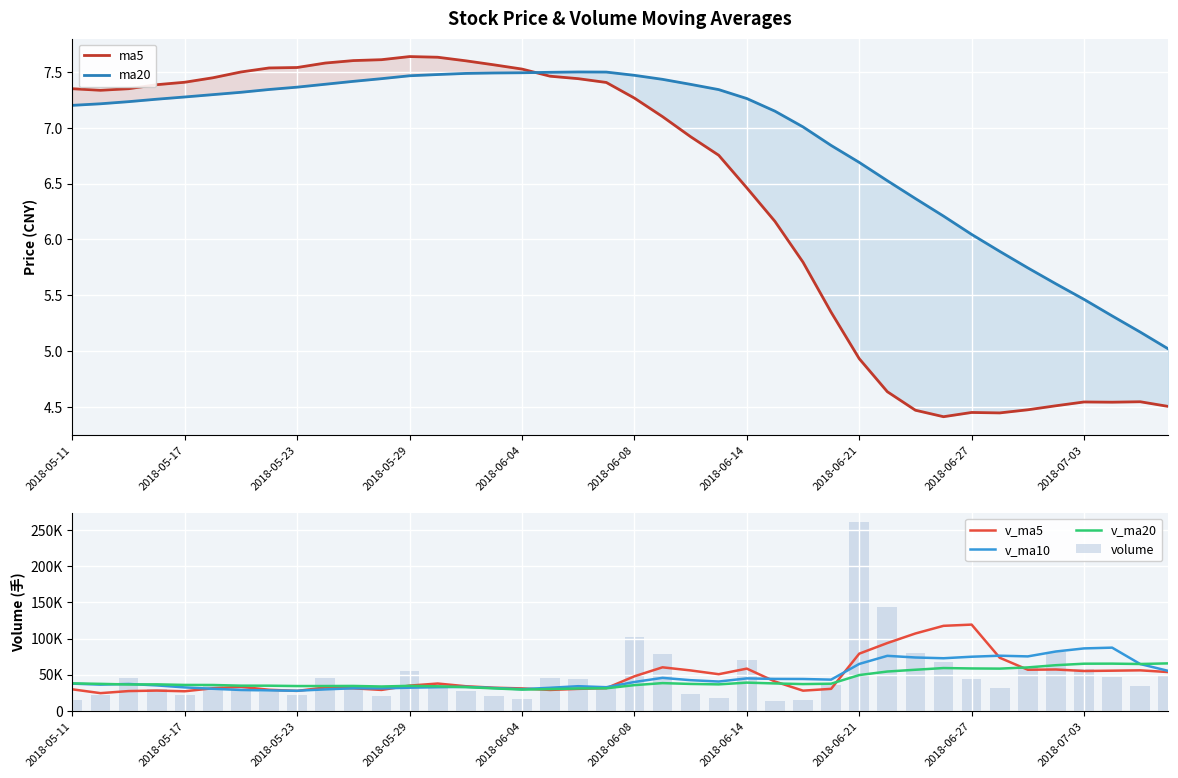

What is the difference between the maximum and minimum values in the v_ma5 series?

94811.5